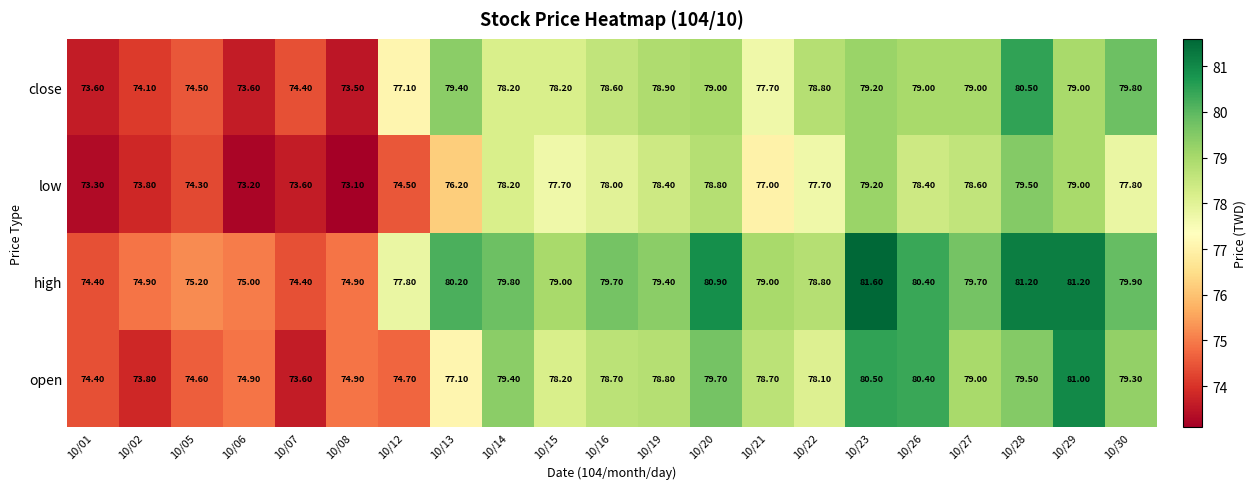

Count the number of data series in this chart.

4